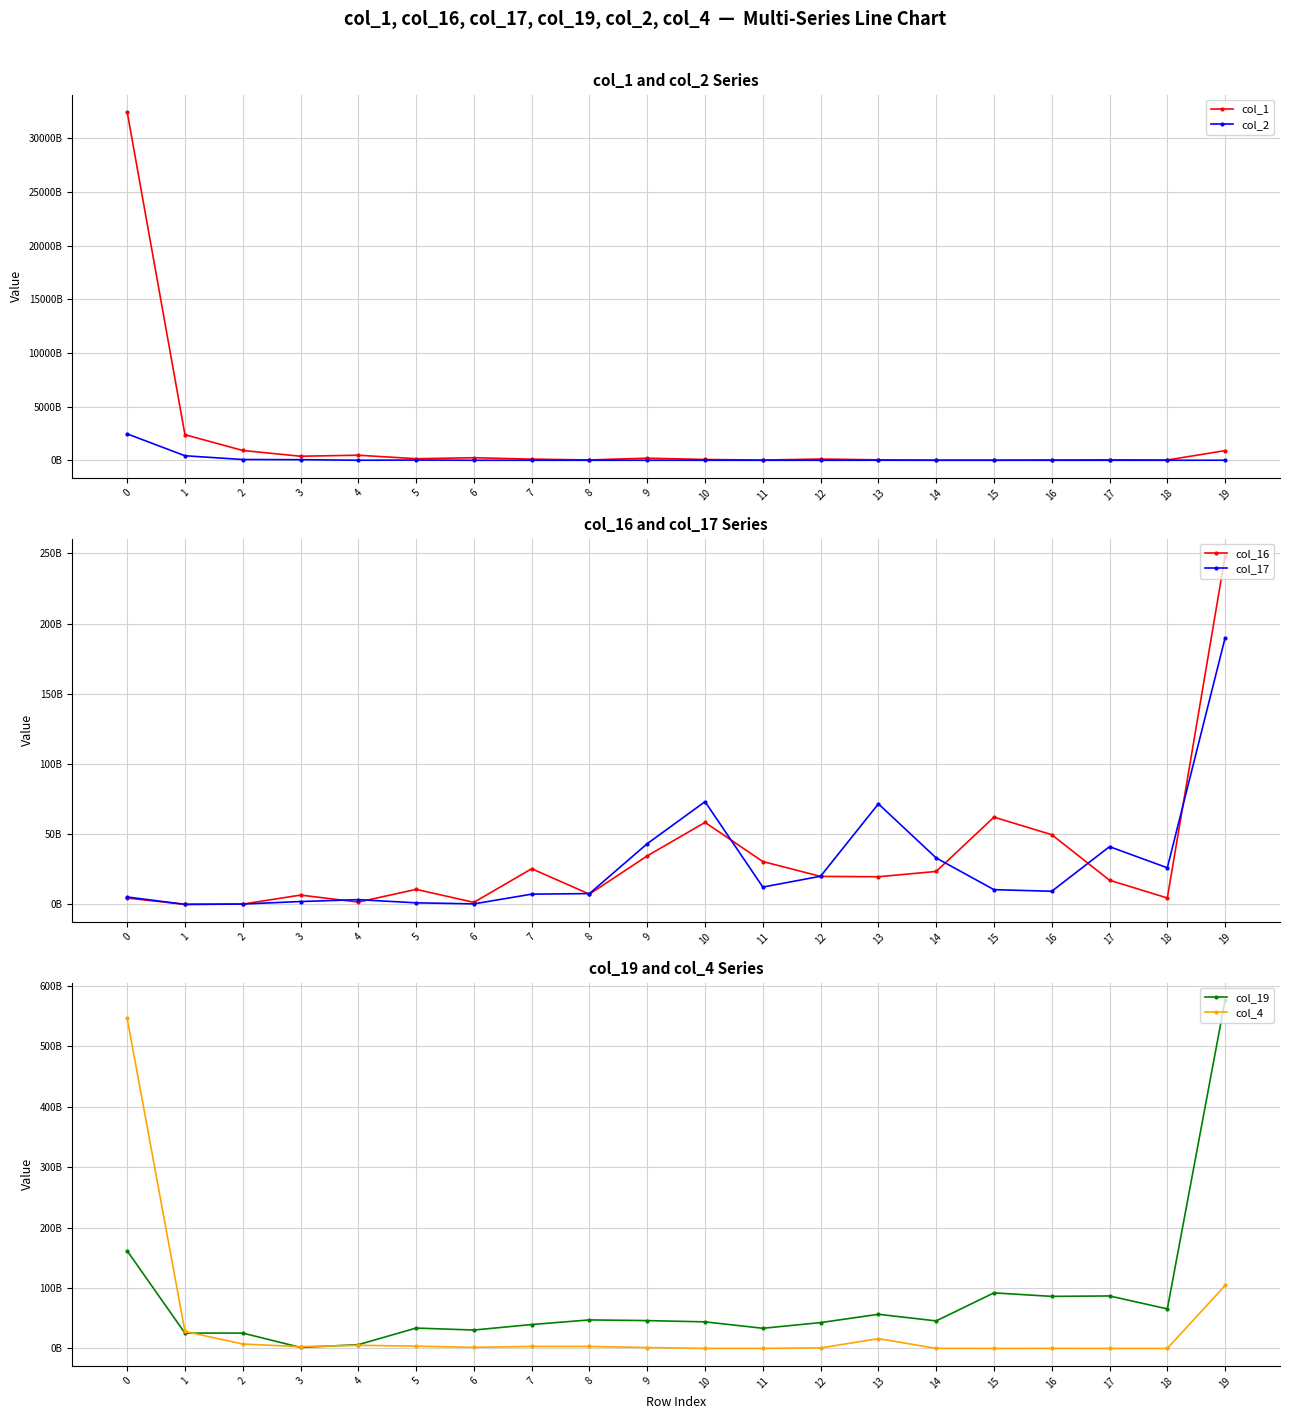

What is the average value of the col_4 series?

36279697575